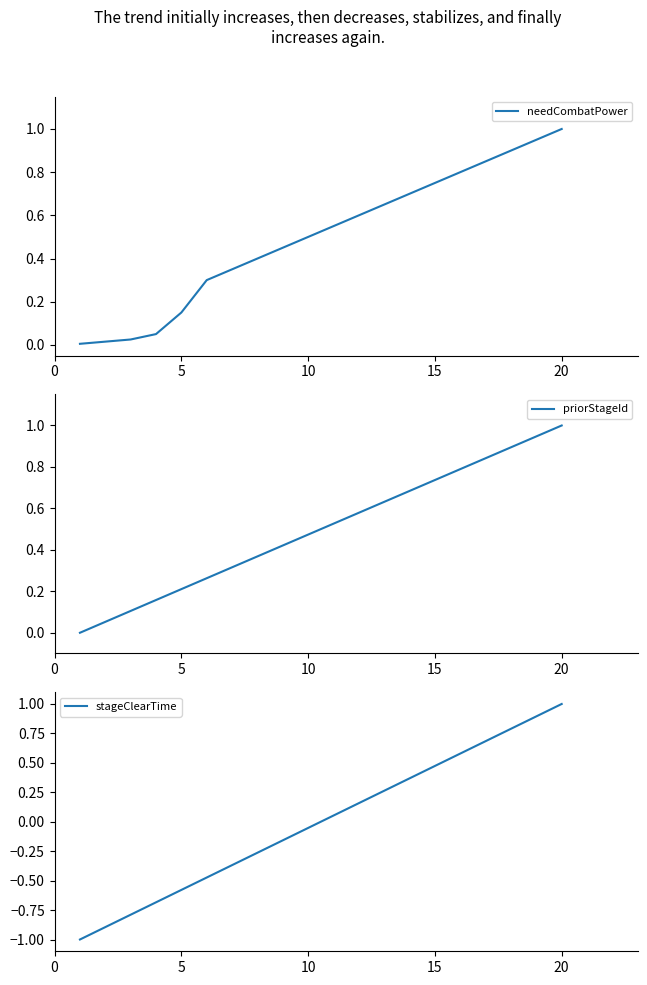

Is it true that needCombatPower equals 1.2 at 15?

False